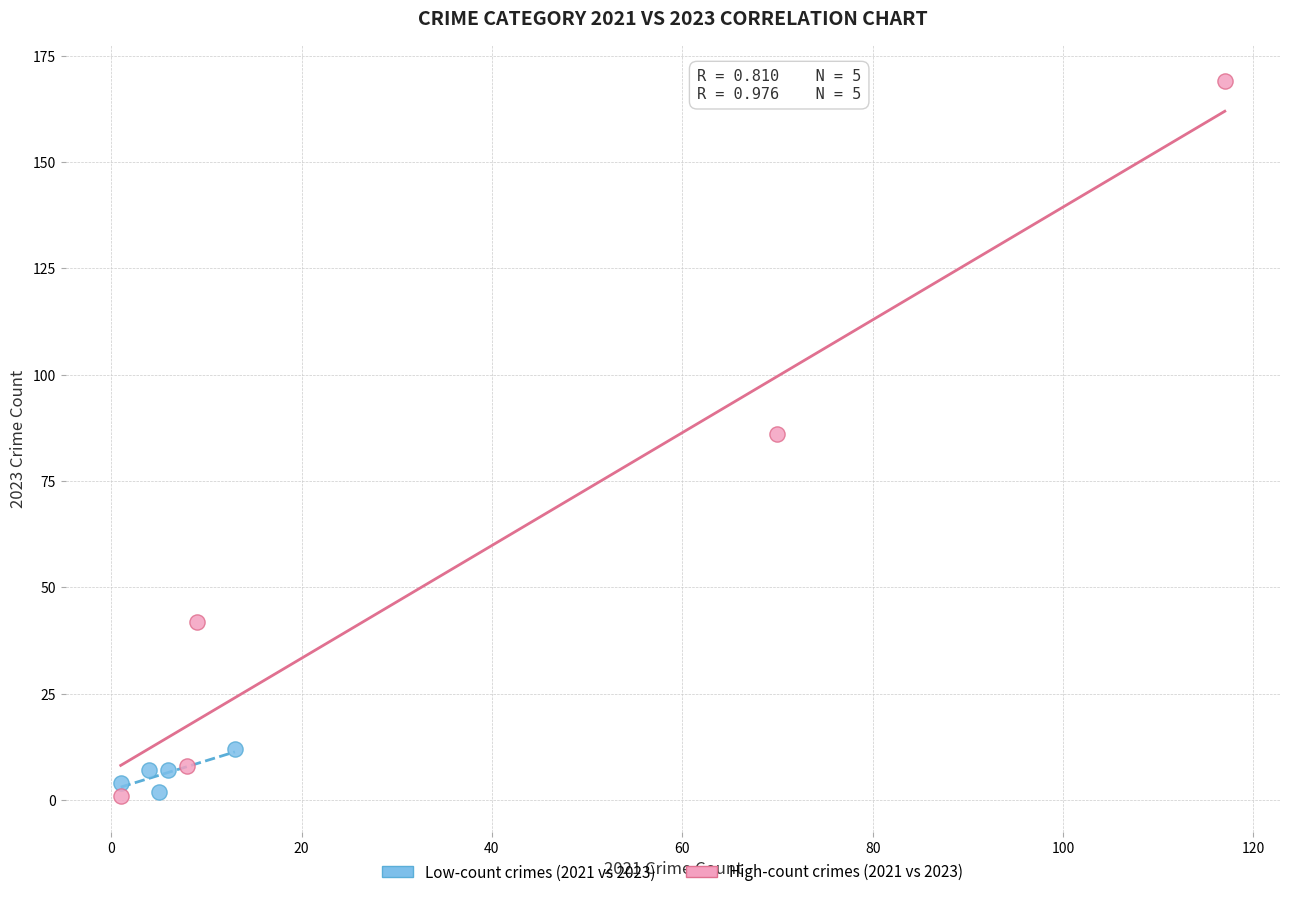

Which series has the largest Y range (max minus min)?

High-count crimes (2021 vs 2023)